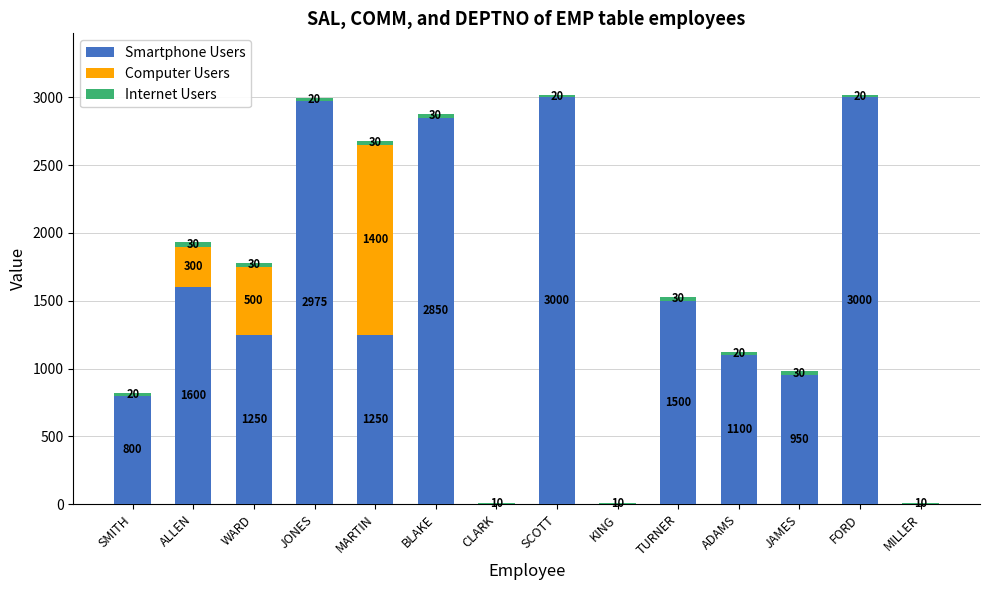

The Smartphone Users series shows 2975 at JONES. True or false?

True